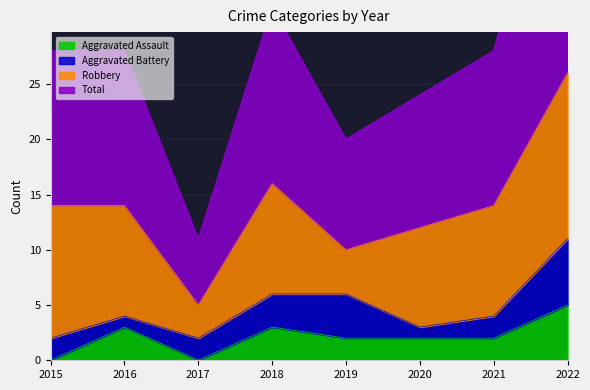

How many values in the Total series are below 28?

3